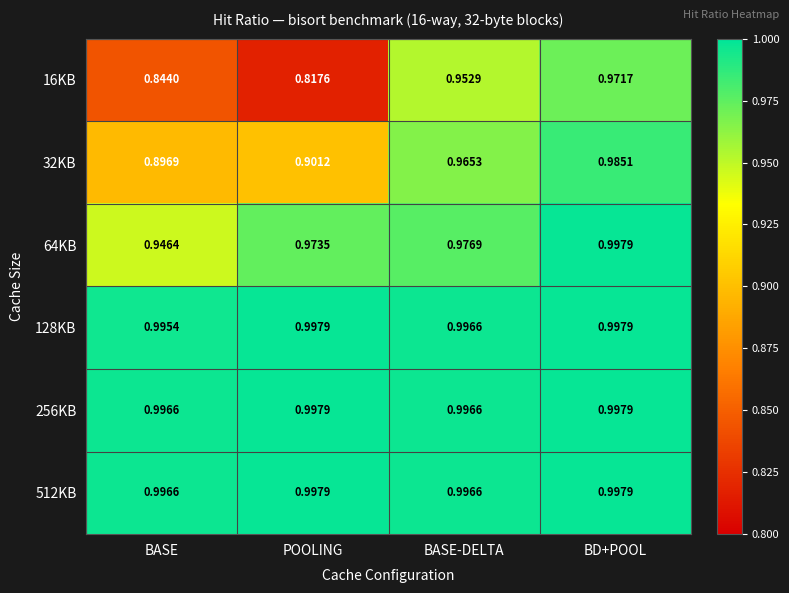

List the labels in order of 16KB value, smallest first.

POOLING, BASE, BASE-DELTA, BD+POOL